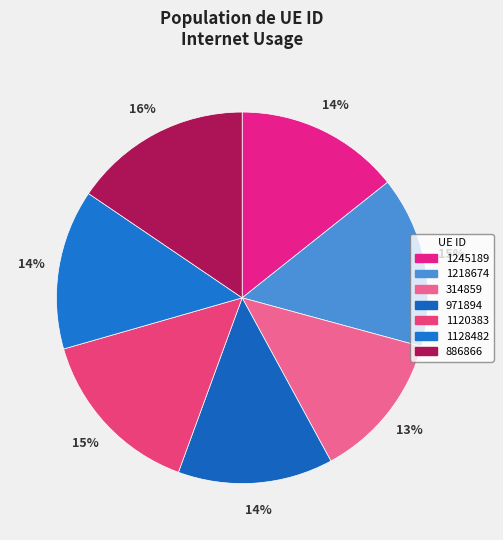

How many slices are in this pie chart?

7